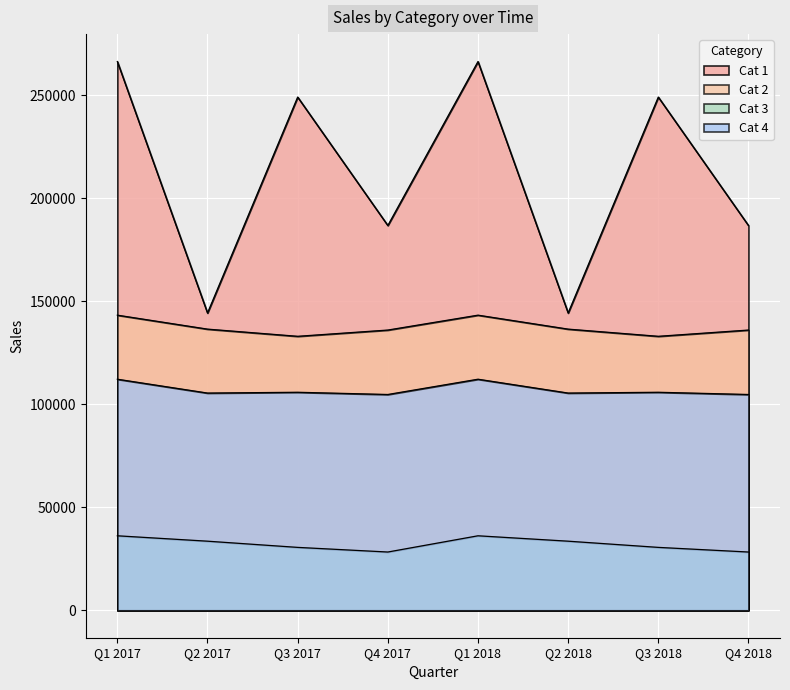

How many lines are shown in the chart?

4